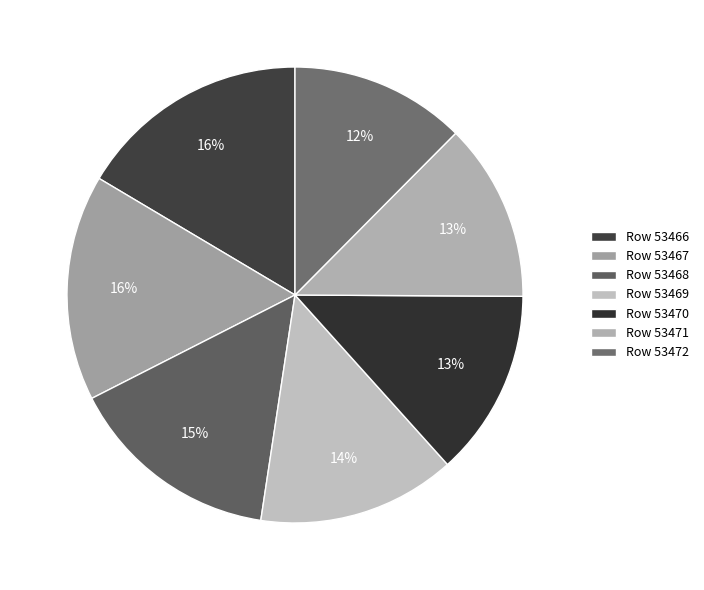

What is the smallest slice in the pie chart?

53472